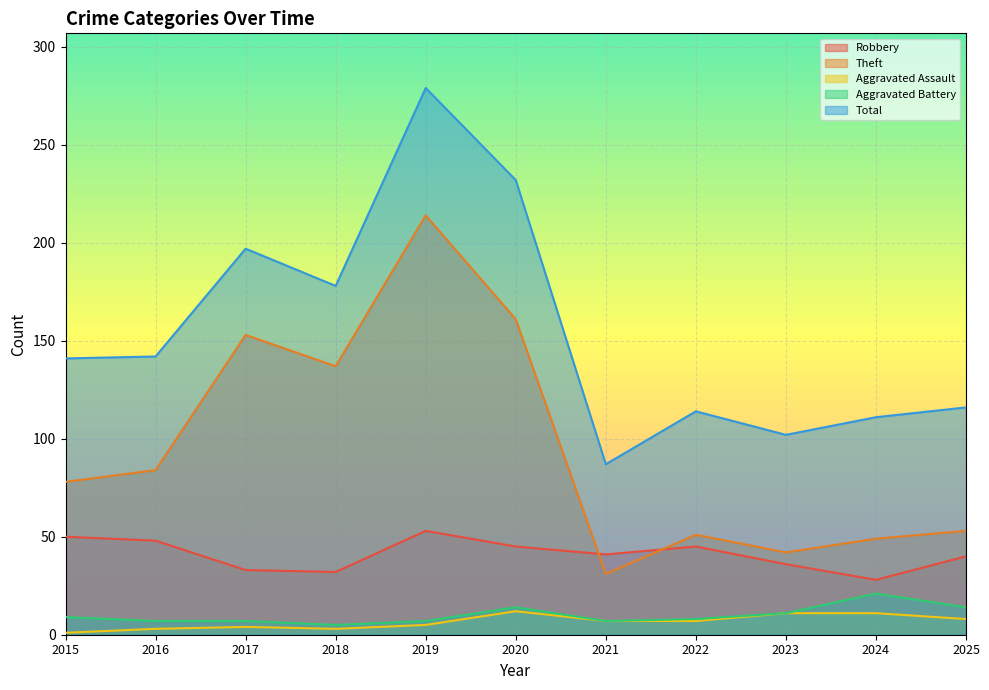

True or false: Robbery and Theft intersect in this chart.

True